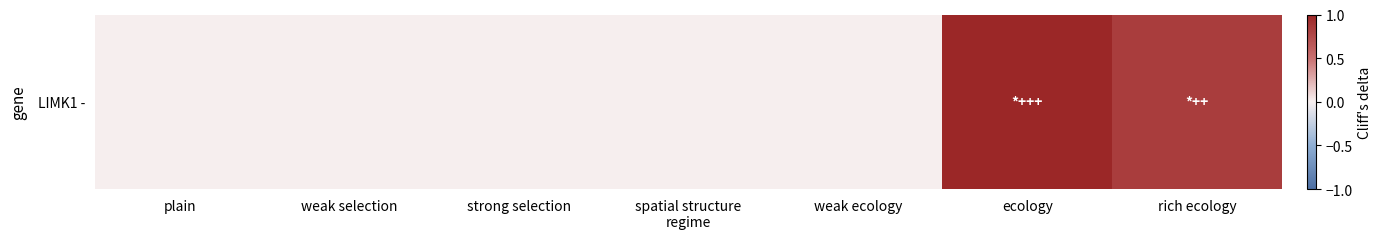

At which category does the chart reach its minimum across all series?

plain